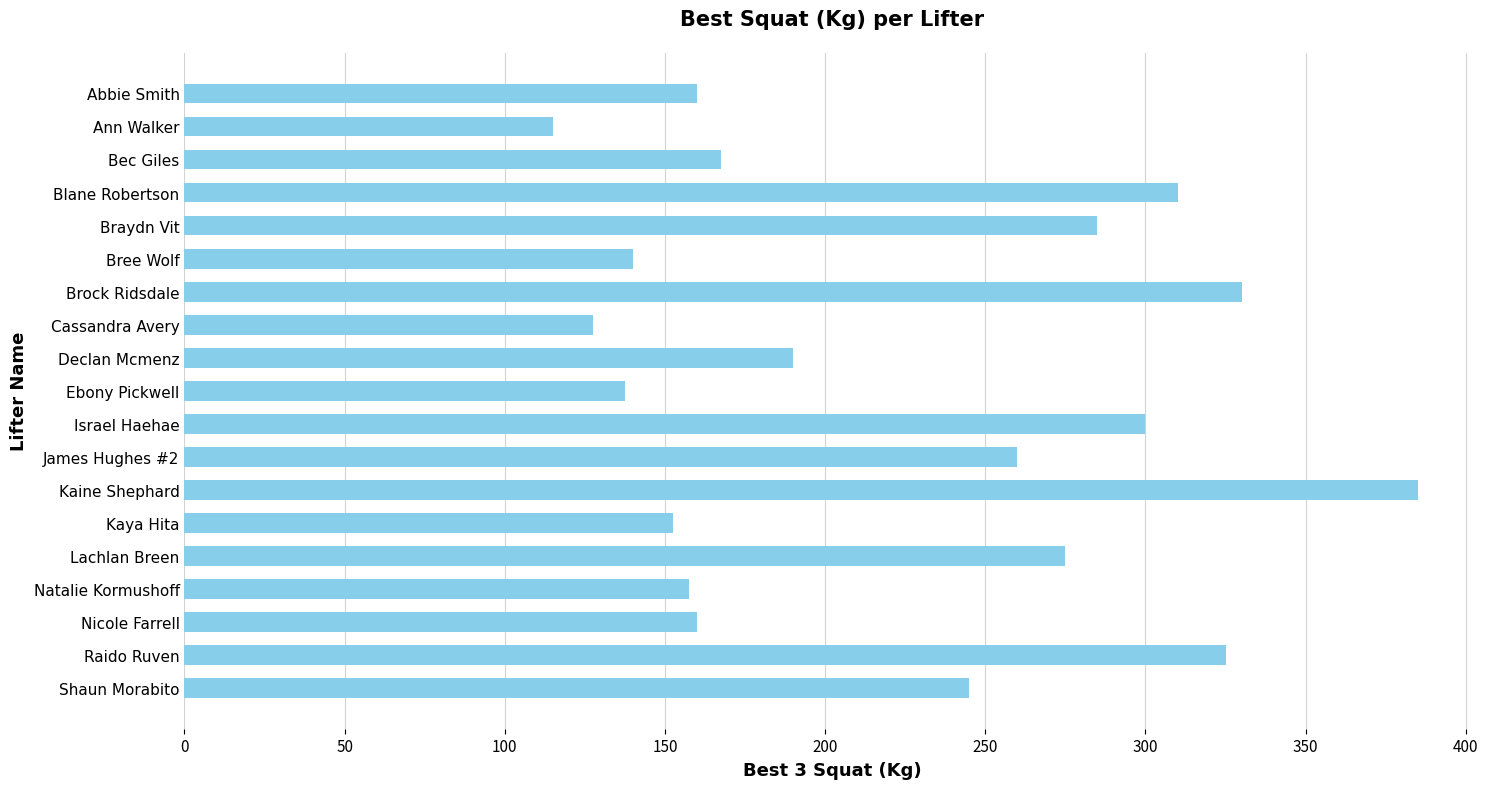

Reading bottom to top, list all the values displayed in this chart.

Shaun Morabito=245.0	Raido Ruven=325.0	Nicole Farrell=160.0	Natalie Kormushoff=157.5	Lachlan Breen=275.0	Kaya Hita=152.5	Kaine Shephard=385.0	James Hughes #2=260.0	Israel Haehae=300.0	Ebony Pickwell=137.5	Declan Mcmenz=190.0	Cassandra Avery=127.5	Brock Ridsdale=330.0	Bree Wolf=140.0	Braydn Vit=285.0	Blane Robertson=310.0	Bec Giles=167.5	Ann Walker=115.0	Abbie Smith=160.0